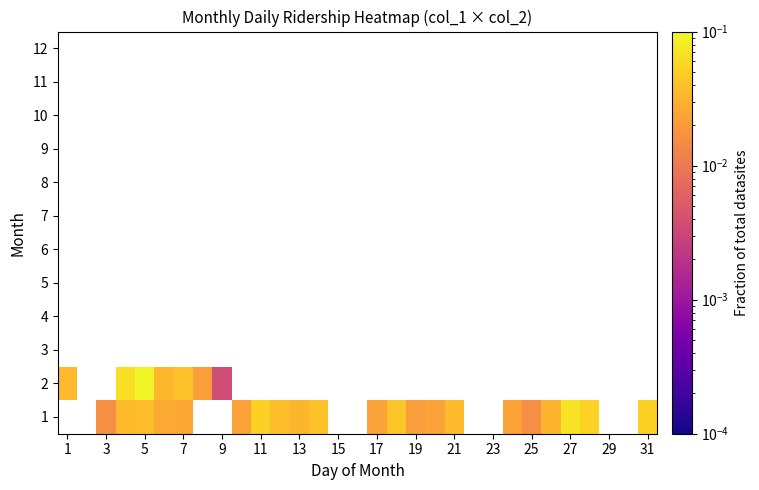

Is the value of 2 at 11 greater than the value of 1 at 29?

No